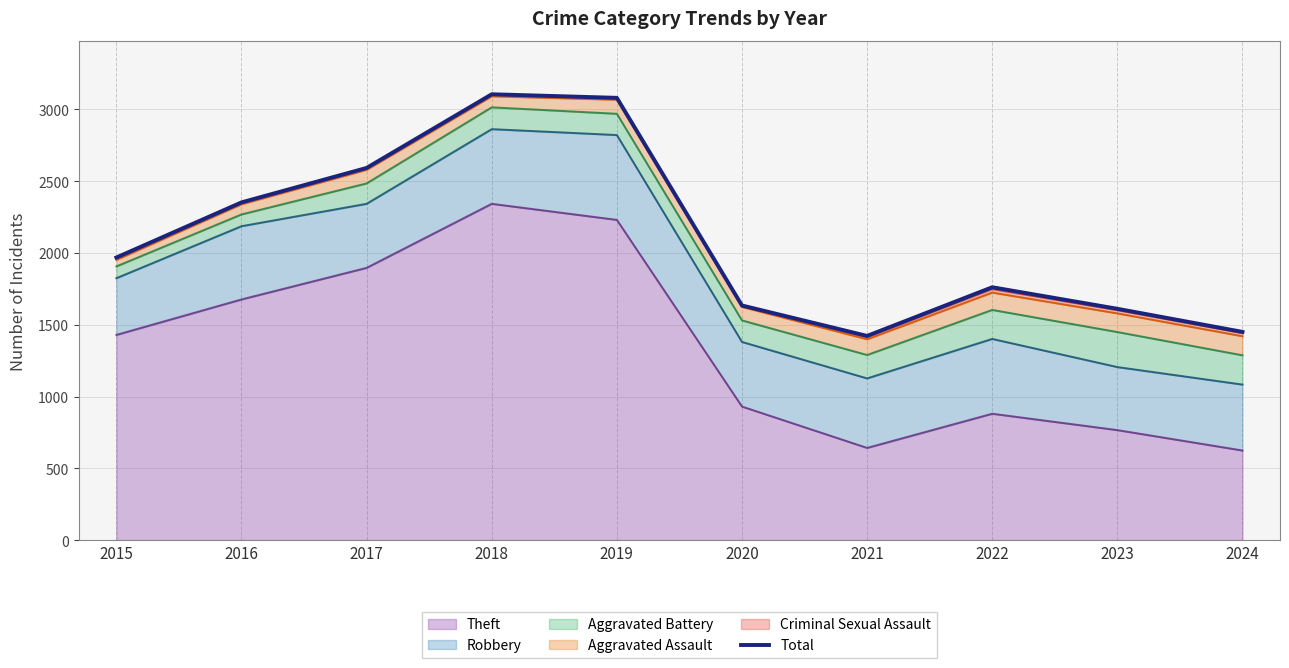

The value at 2022 is 1054. True or false?

False